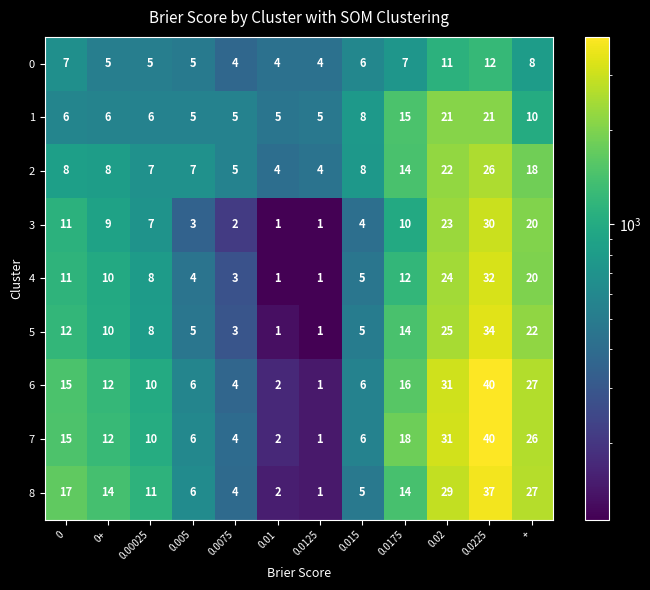

What is the spread (max minus min) of values at 0.0075?

3